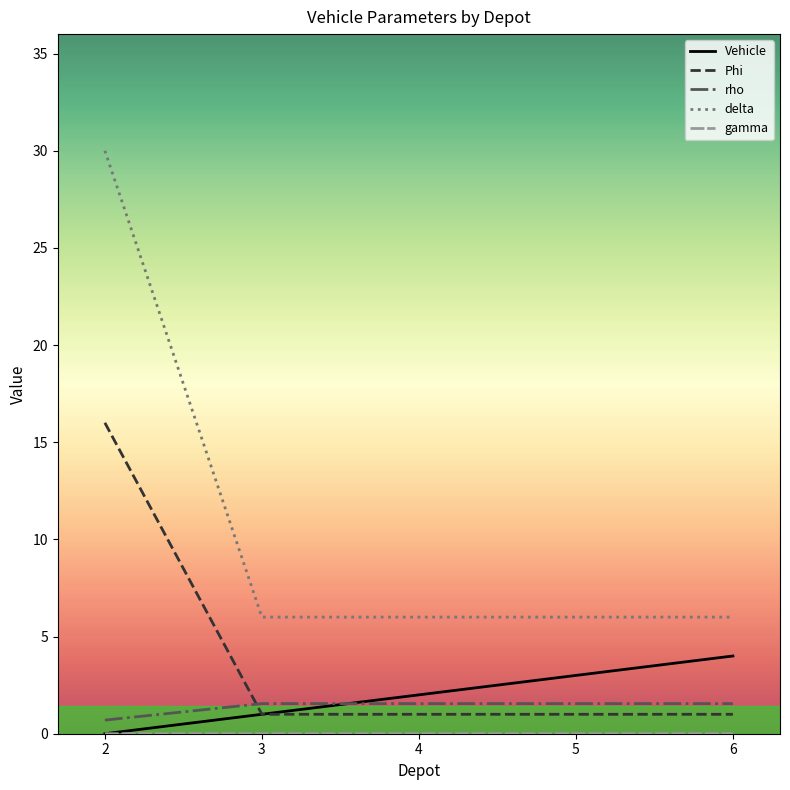

What is the sum of the Phi values at 4 and 6?

2.0